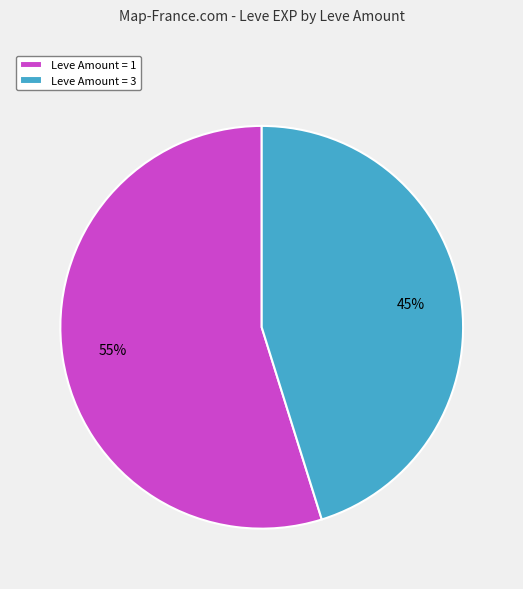

How many segments does this pie chart have?

2